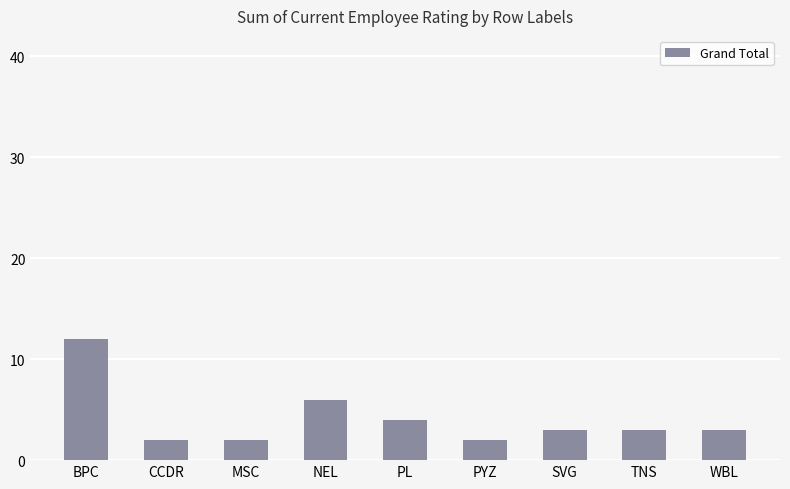

What is the change in value from PYZ to WBL?

+1